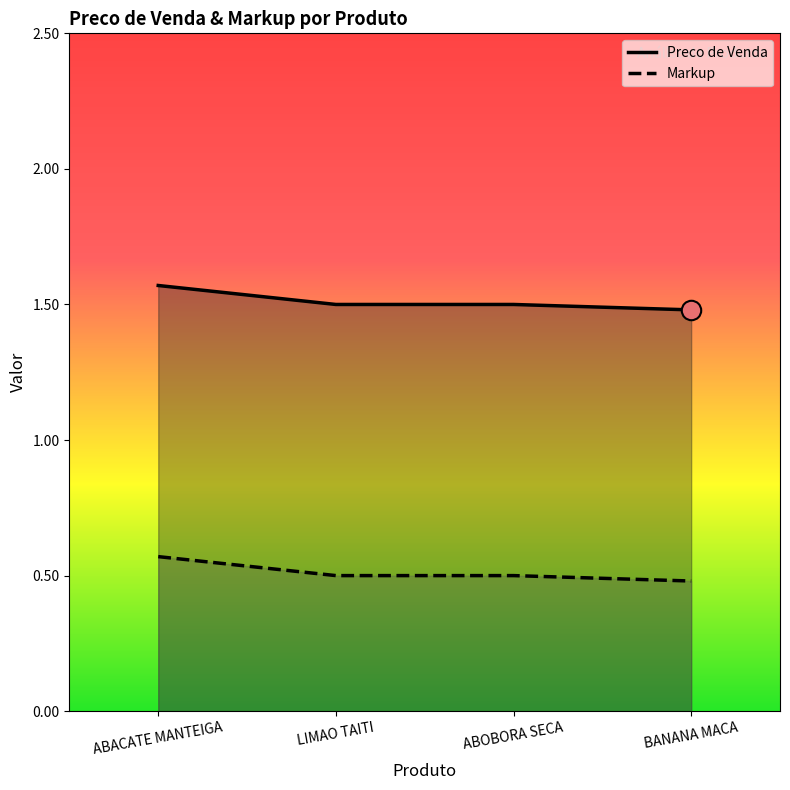

Does the chart display data point markers on the line(s)?

No